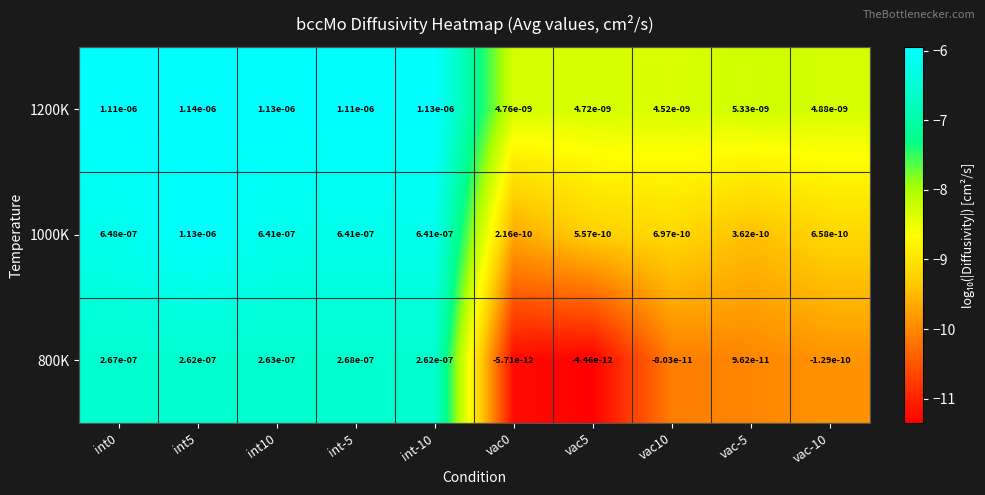

Is the value of 1200K at vac-5 greater than the value of 1000K at vac5?

Yes